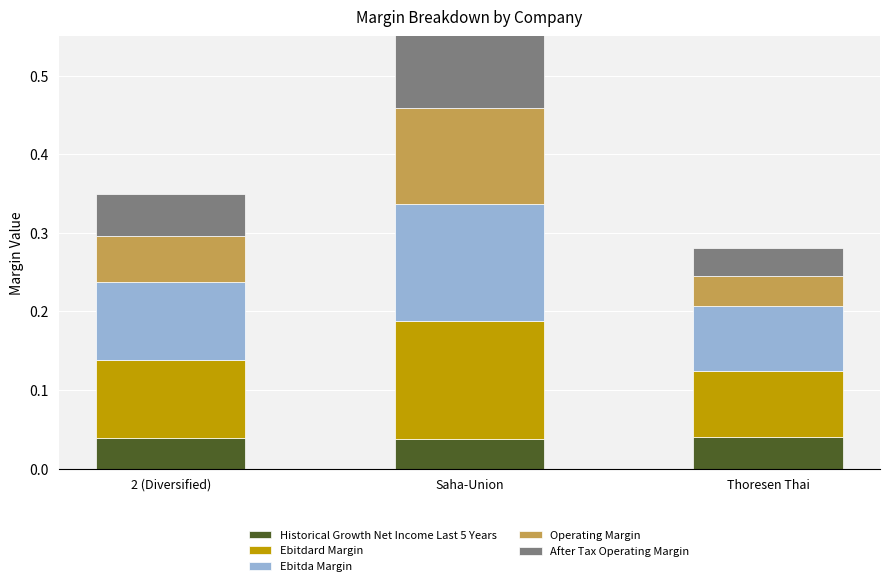

What is the maximum value shown in the chart?

0.1